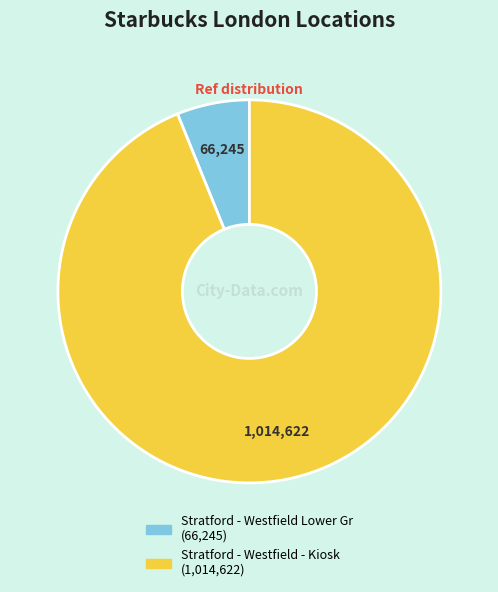

Count the number of slices in the pie.

2